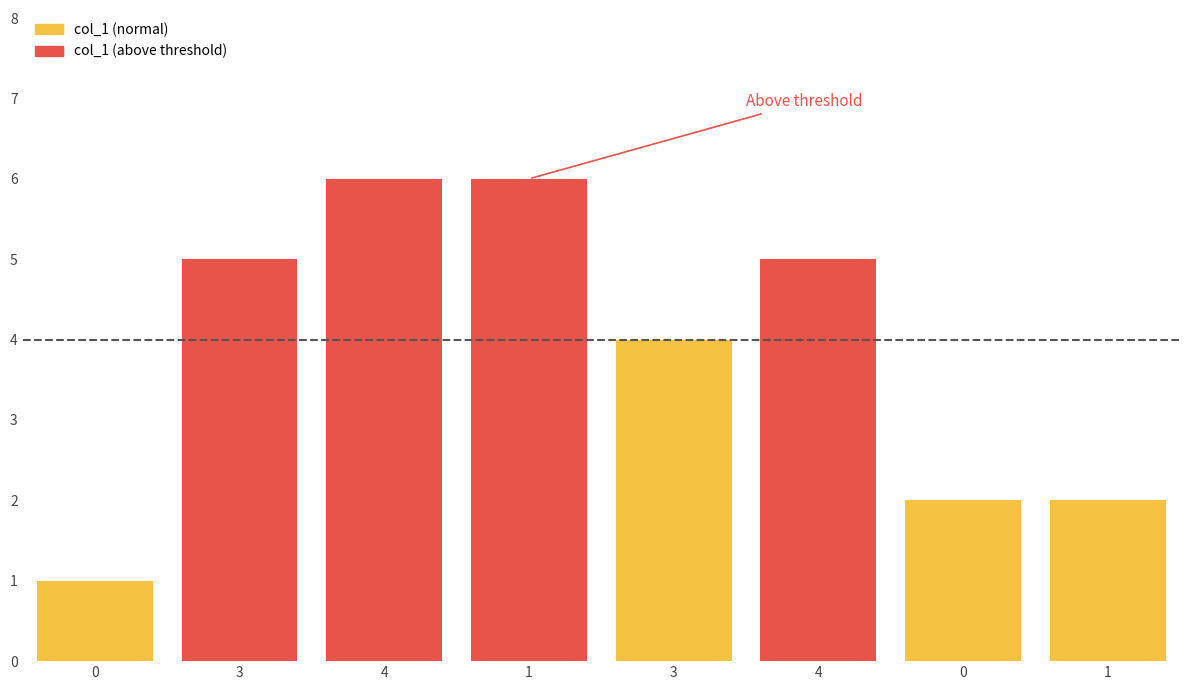

What is the sum of the values at 1 and 1?

8